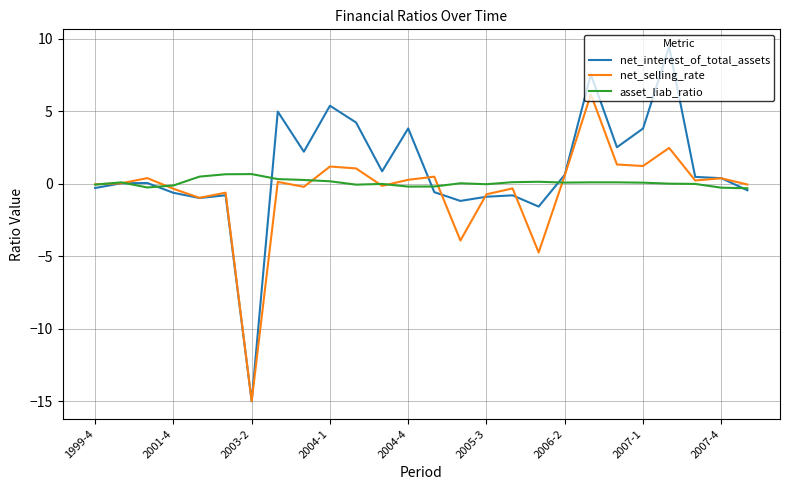

What is the highest value of the net_interest_of_total_assets series?

9.4